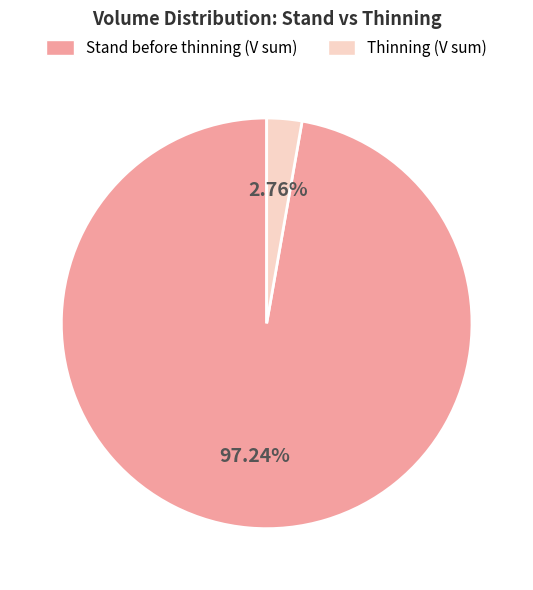

Rank the categories by value from lowest to highest.

Thinning (V sum), Stand before thinning (V sum)